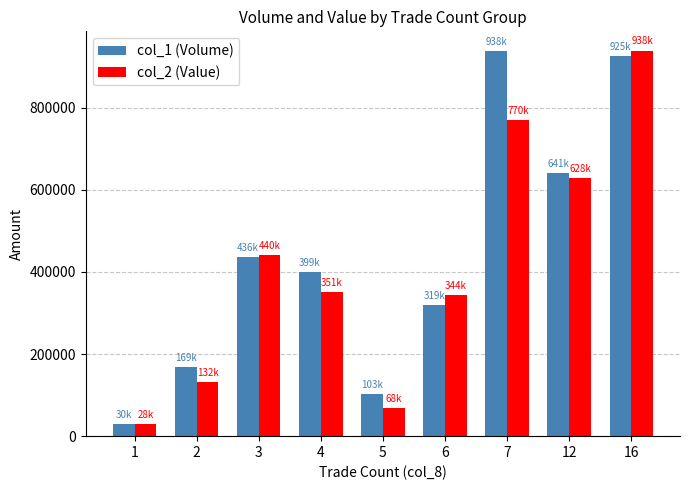

The value of col_2 (Value) at 7 is 770190. True or false?

True